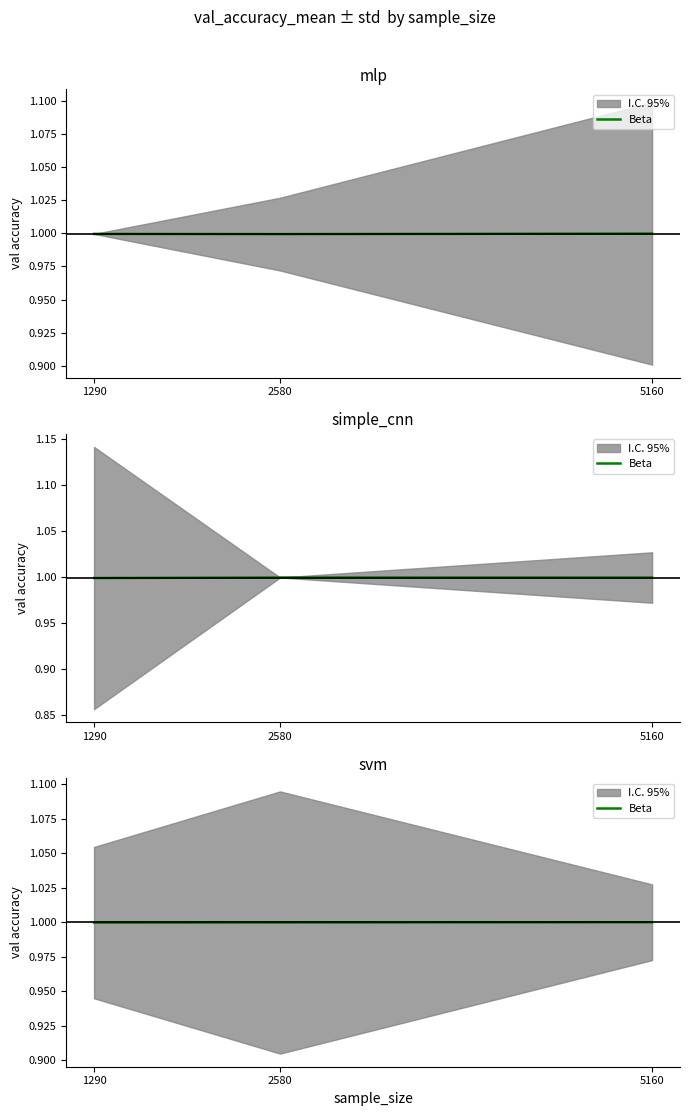

How many values are between 0 and 1?

3